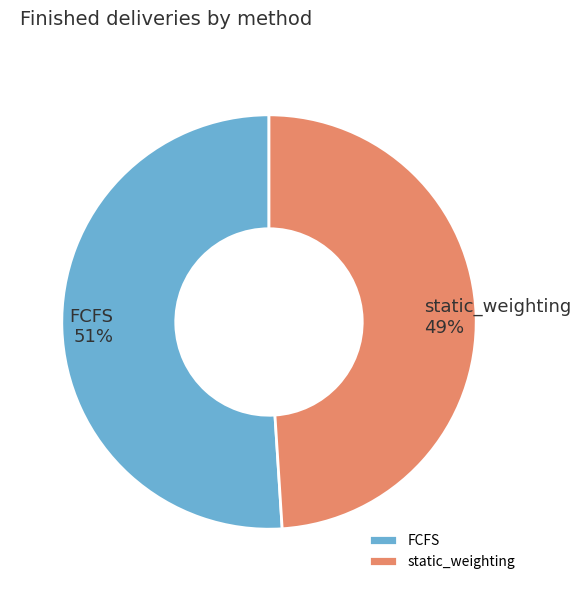

To the nearest percent, what is the combined percentage of static_weighting and FCFS?

100%